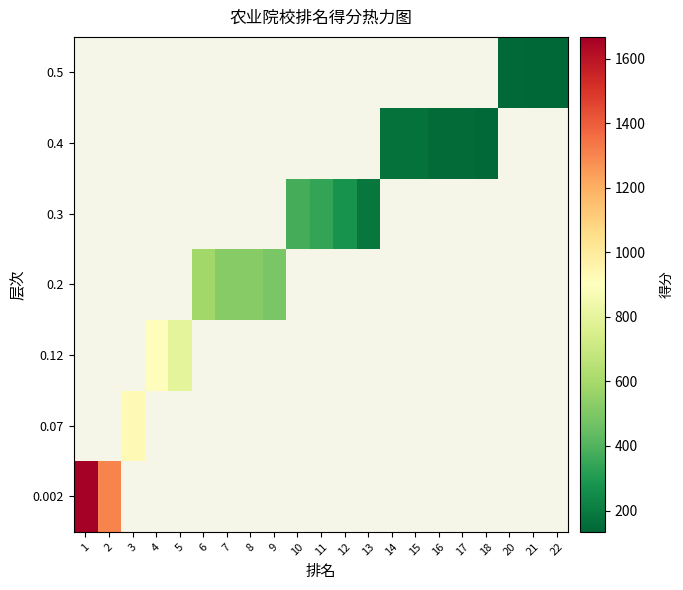

At which category does the chart reach its peak across all series?

1